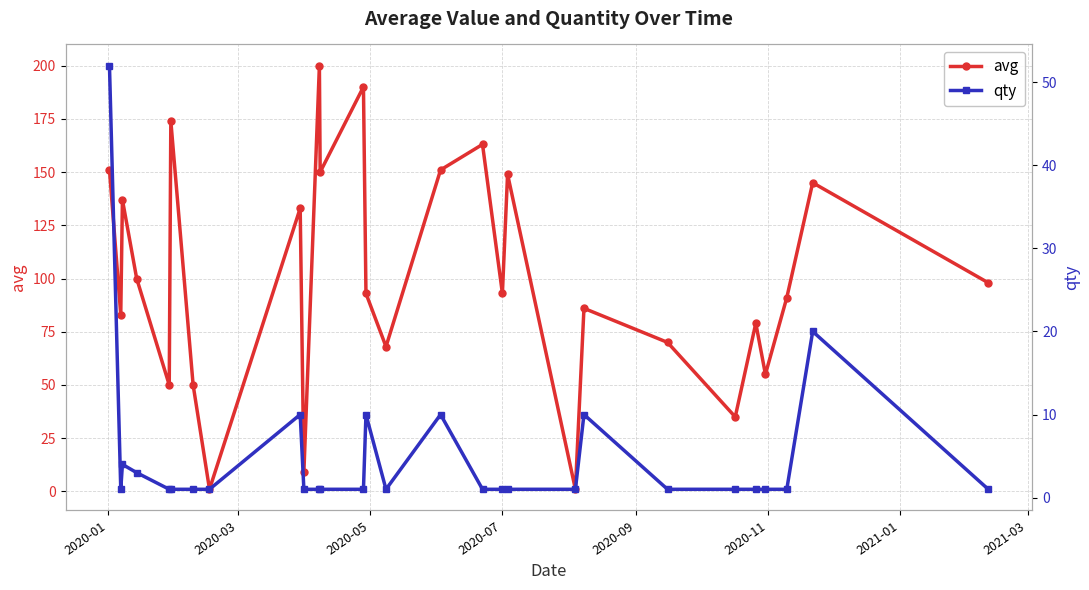

What is the minimum value for qty?

1